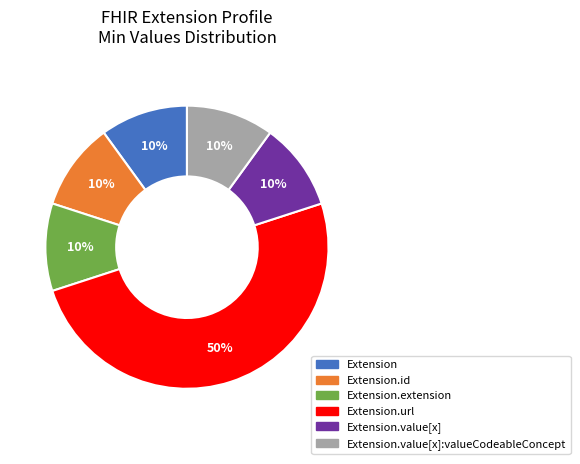

To the nearest percent, what is the difference between the largest and smallest slice percentages?

40%